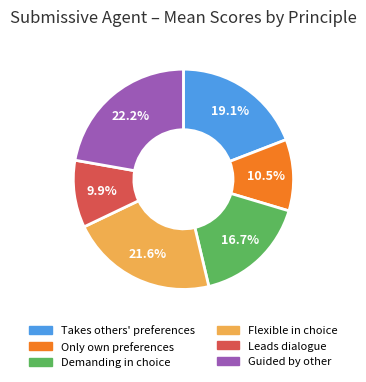

Which category has the biggest portion of the pie?

Guided by other